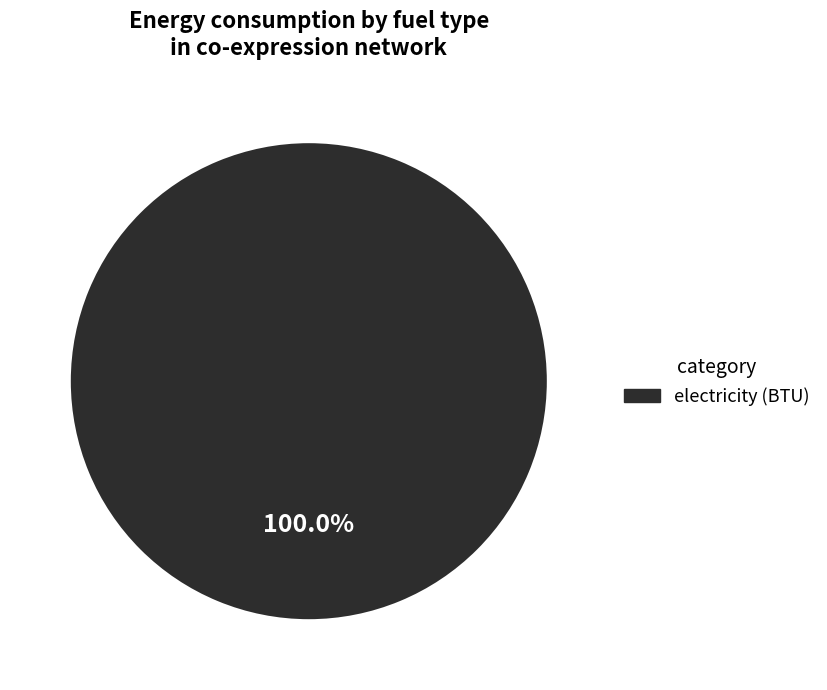

Does any single category account for the majority?

Yes